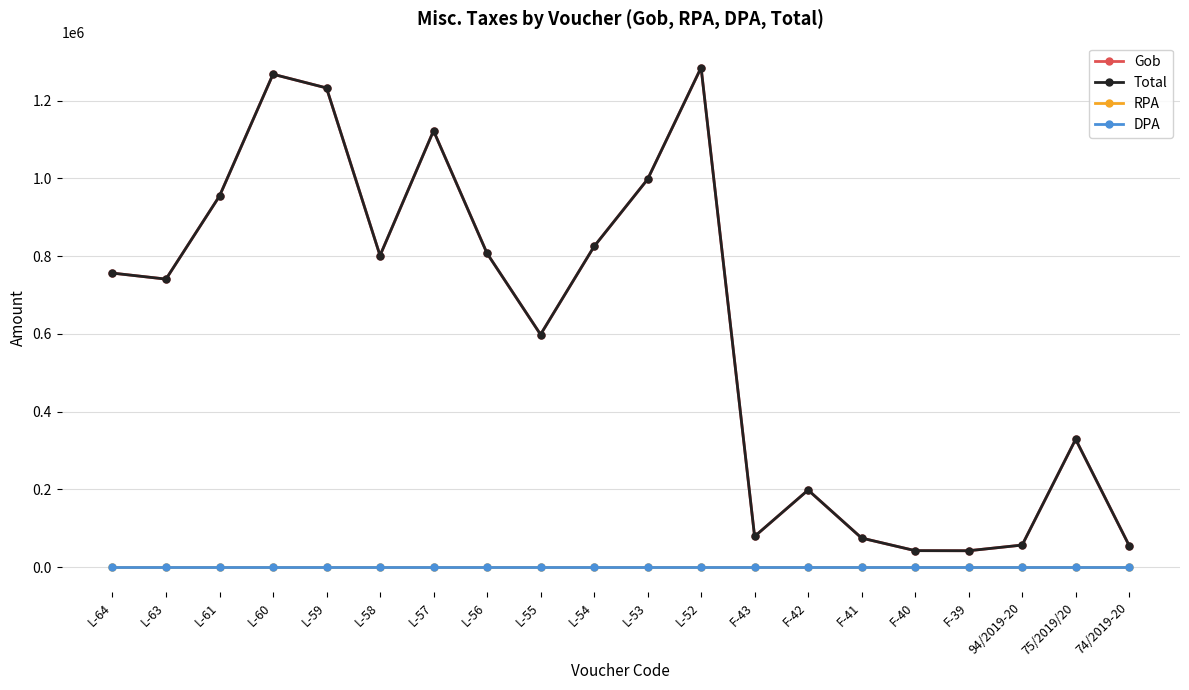

At which category is the sum across all series the highest?

L-52